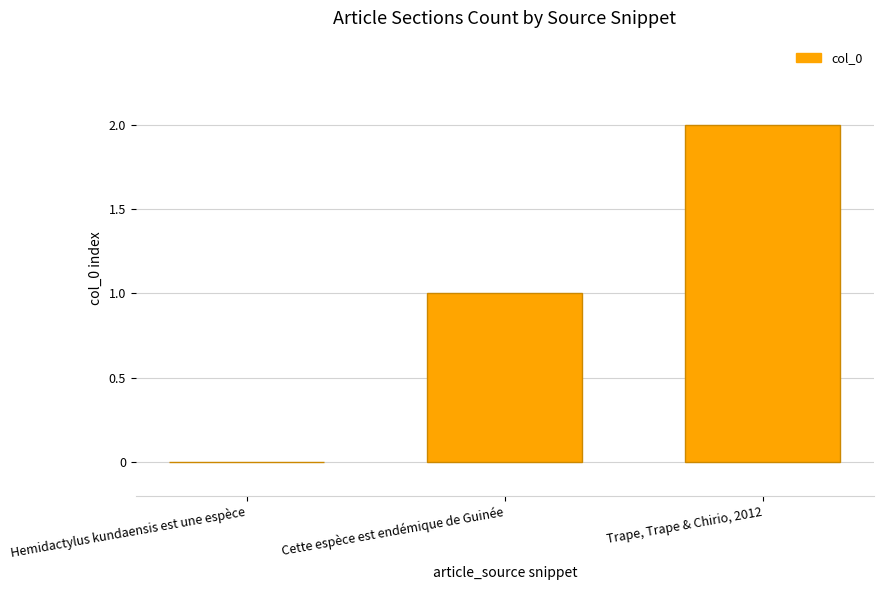

The chart shows a value of 0 at Cette espèce est endémique de Guinée. True or false?

False